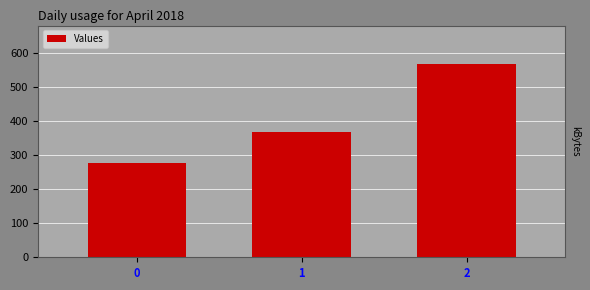

Read the value at 2.

566.7